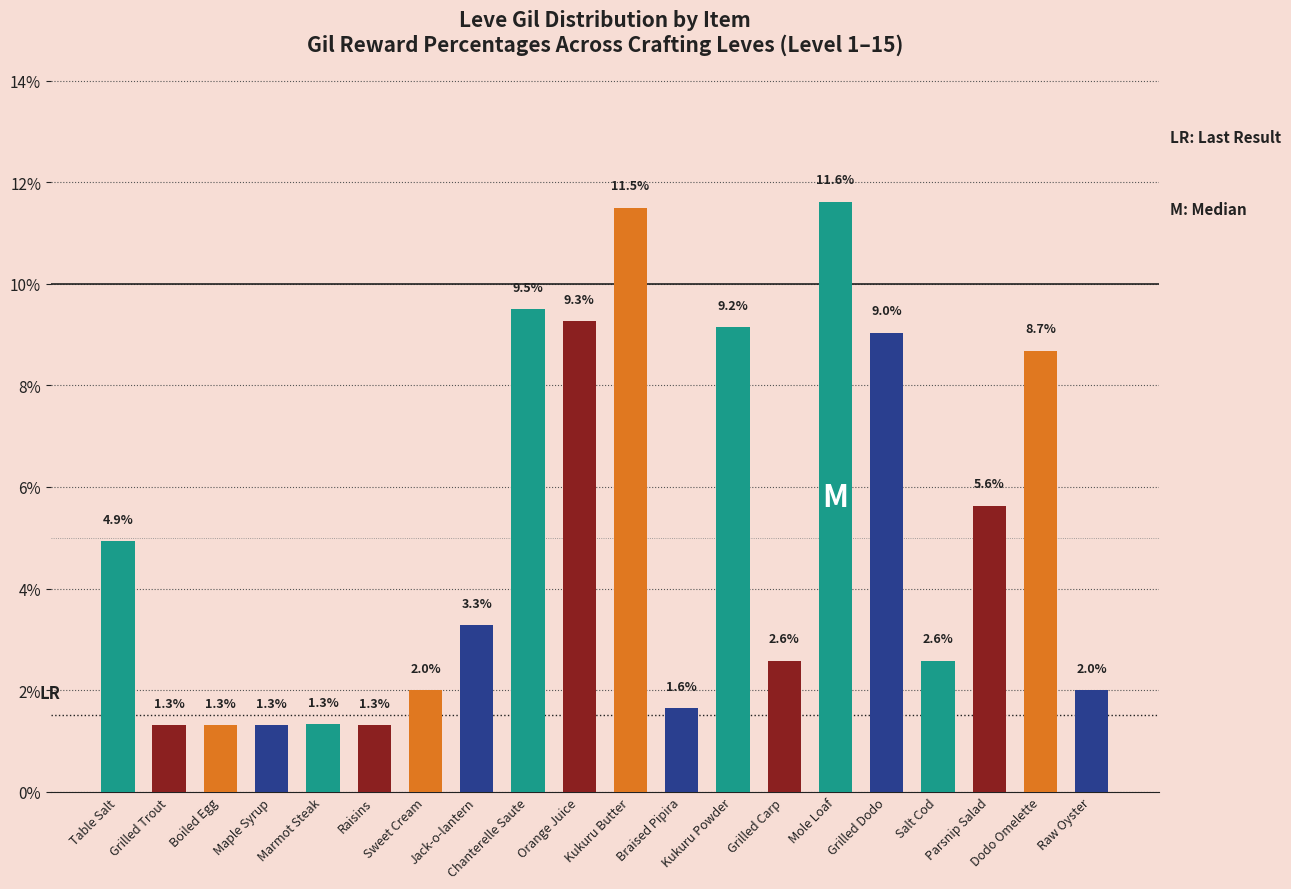

Reading right to left, extract all data points from this chart.

Raw Oyster=2.0	Dodo Omelette=8.7	Parsnip Salad=5.6	Salt Cod=2.6	Grilled Dodo=9.0	Mole Loaf=11.6	Grilled Carp=2.6	Kukuru Powder=9.2	Braised Pipira=1.6	Kukuru Butter=11.5	Orange Juice=9.3	Chanterelle Saute=9.5	Jack-o-lantern=3.3	Sweet Cream=2.0	Raisins=1.3	Marmot Steak=1.3	Maple Syrup=1.3	Boiled Egg=1.3	Grilled Trout=1.3	Table Salt=4.9